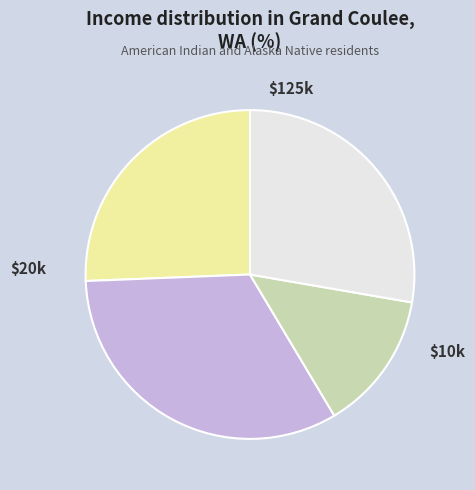

Is there any slice that represents more than half of the pie?

No